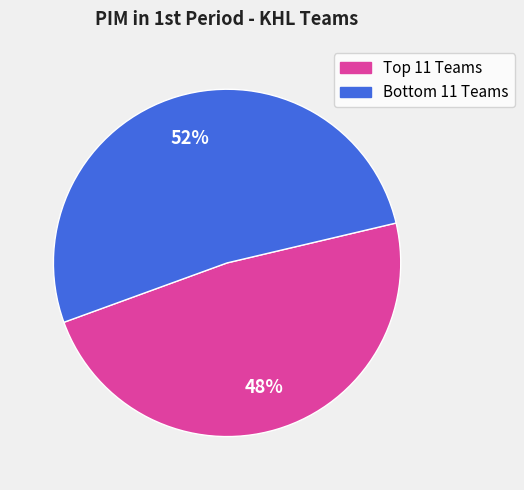

How many segments does this pie chart have?

2